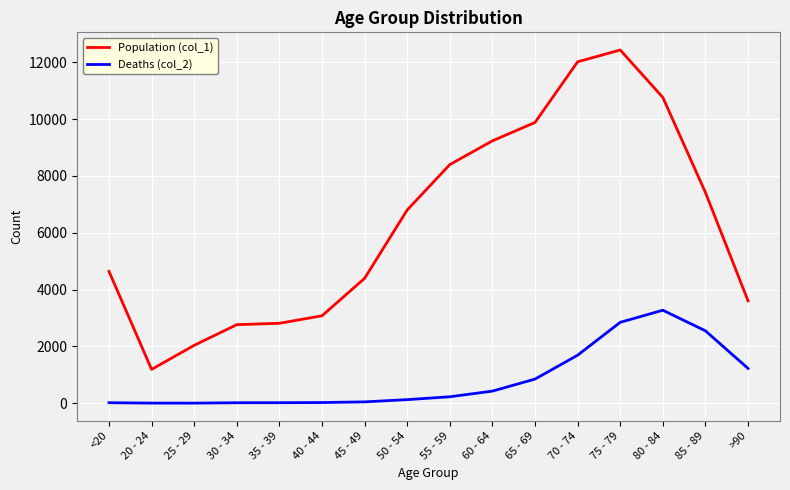

List the series in order of their overall mean, lowest first.

Deaths (col_2), Population (col_1)